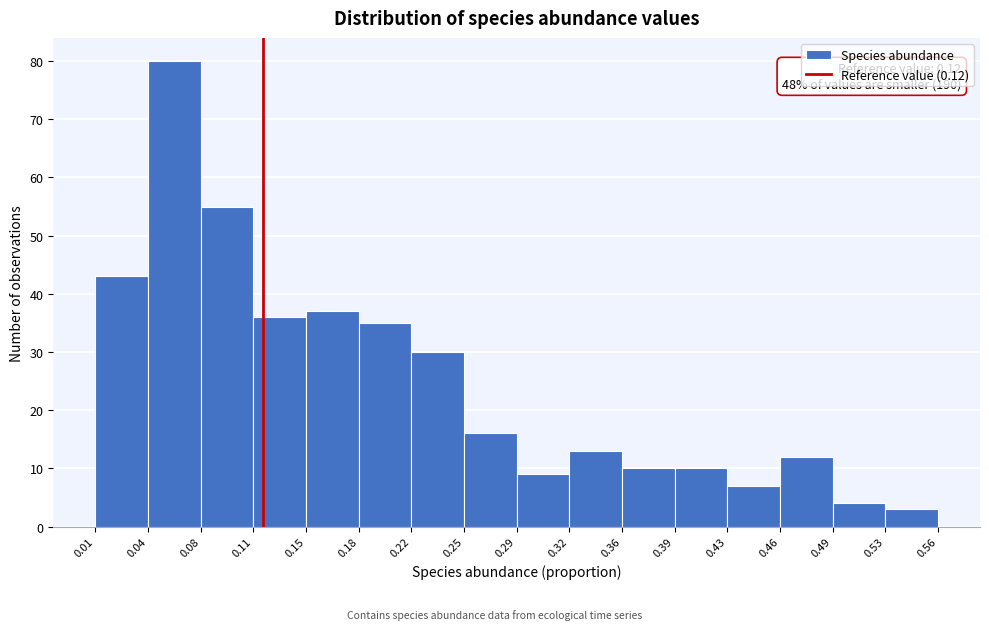

Over which range of the x-axis is the bar tallest?

0.04 to 0.08